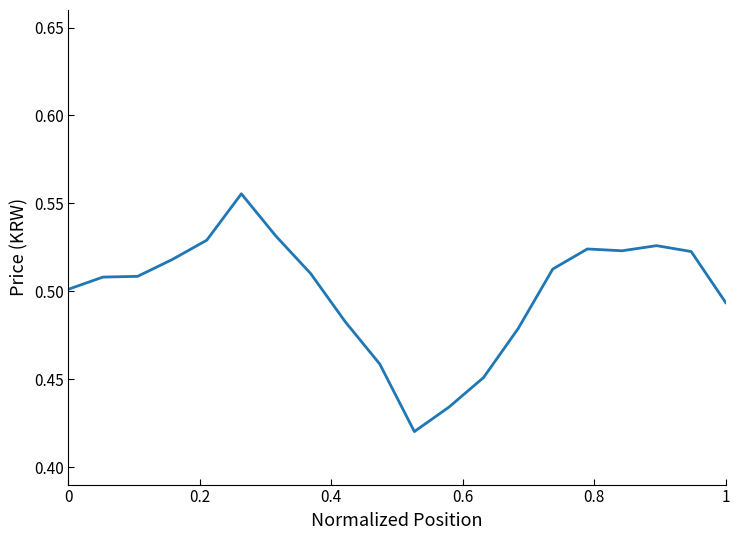

The chart shows a value of 0.8 at 1. True or false?

False